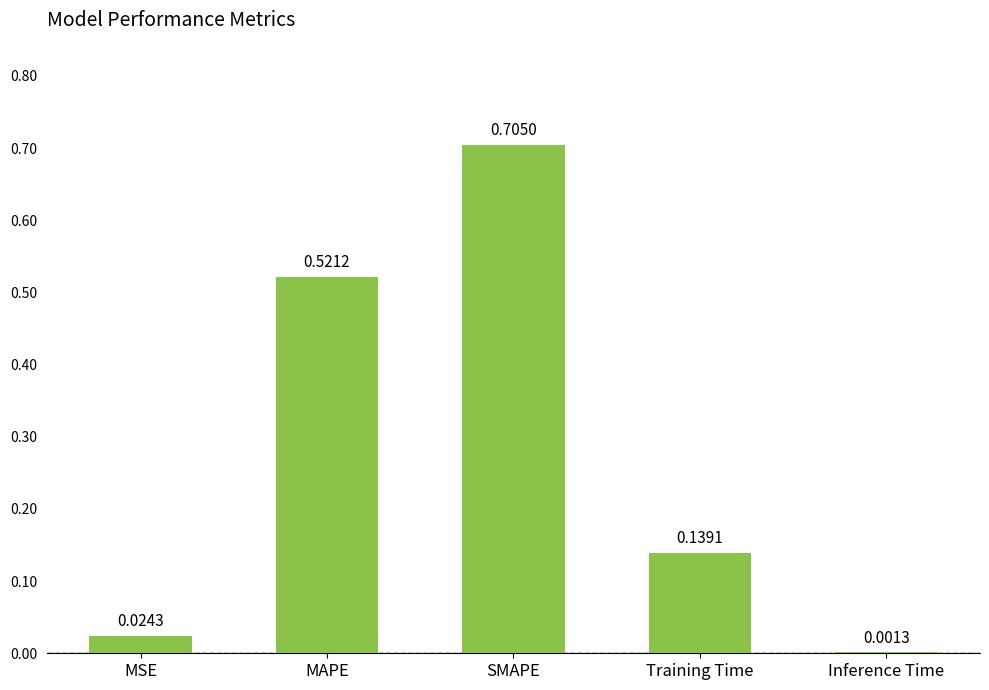

Which has a higher value, Training Time or MAPE?

MAPE